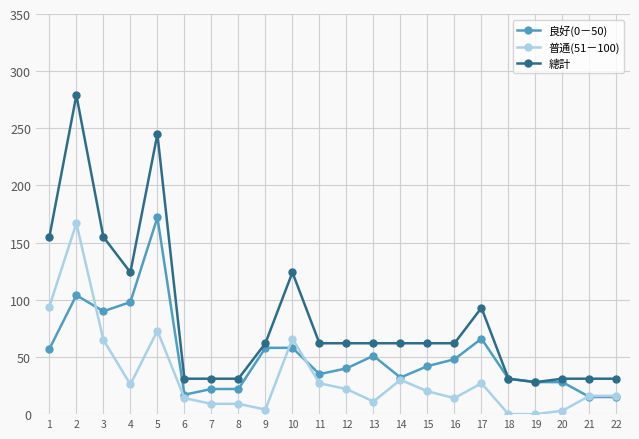

At which category does 總計 reach its first local valley?

4